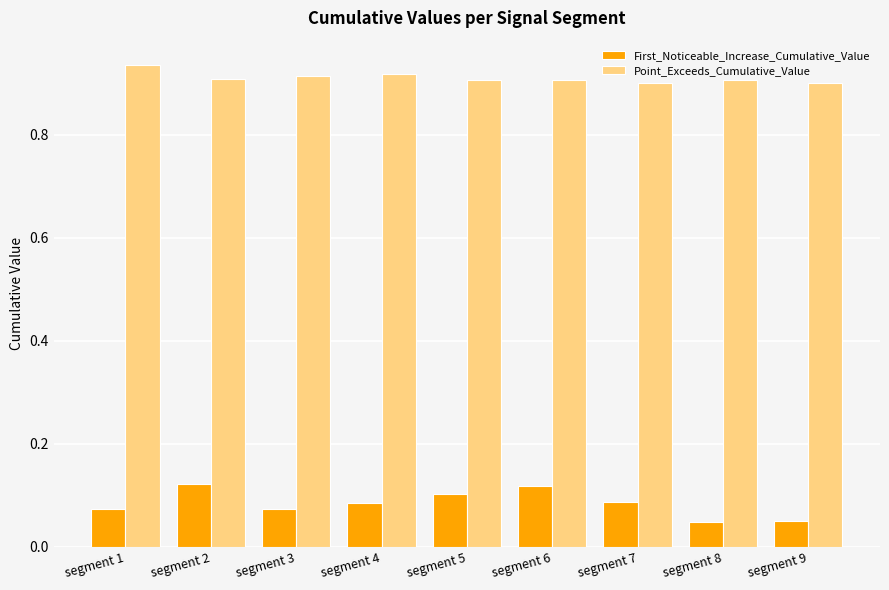

Is it true that Point_Exceeds_Cumulative_Value equals 1.4 at segment 4?

False